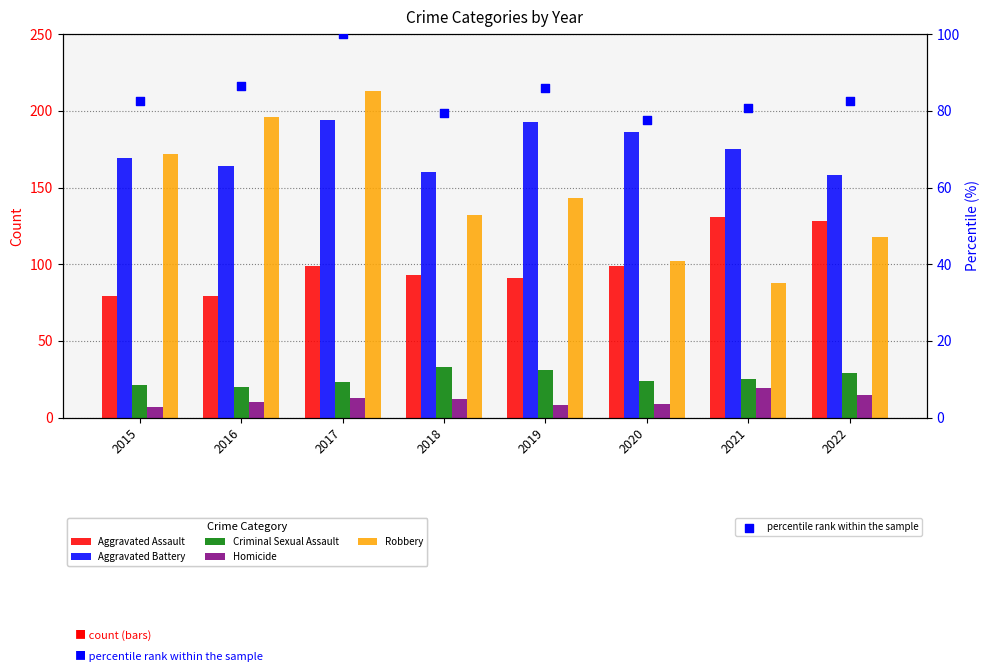

Which series has the largest total across all categories?

Aggravated Battery